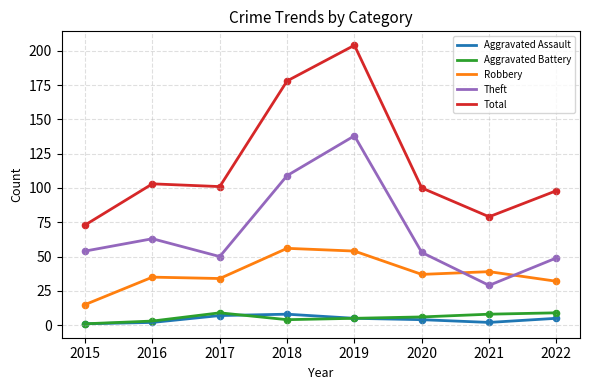

What are all the series names shown in the legend?

Aggravated Assault, Aggravated Battery, Robbery, Theft, Total